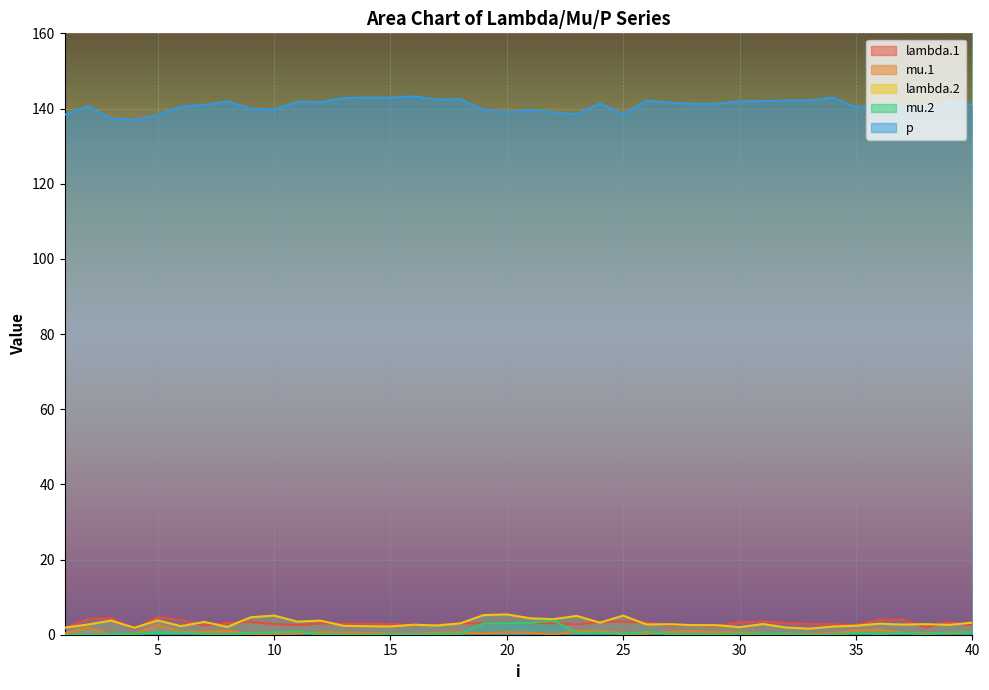

Reading right to left, list all the values displayed in this chart.

lambda.1: 40=2.5	39=3.3	38=2.0	37=4.0	36=4.0	35=2.6	34=2.8	33=2.8	32=3.1	31=3.6	30=3.3	29=2.3	28=2.6	27=2.5	26=3.2	25=3.5	24=3.4	23=2.7	22=3.0	21=3.1	20=3.2	19=3.0	18=3.0	17=2.7	16=2.6	15=2.8	14=2.9	13=2.9	12=3.0	11=2.6	10=2.8	9=3.4	8=3.1	7=2.4	6=3.9	5=4.7	4=1.5	3=4.4	2=4.2	1=1.7
mu.1: 40=0.8	39=0.4	38=0.5	37=0.5	36=1.3	35=1.1	34=0.4	33=0.3	32=0.3	31=0.2	30=0.6	29=0.7	28=1.0	27=0.8	26=0.3	25=0.3	24=1.1	23=1.0	22=0.1	21=0.5	20=0.7	19=0.4	18=0.6	17=0.6	16=0.1	15=0.3	14=0.5	13=0.5	12=0.6	11=0.3	10=0.2	9=0.1	8=1.0	7=0.7	6=0.9	5=2.6	4=0.1	3=0.0	2=1.9	1=0.3
lambda.2: 40=3.2	39=2.6	38=2.8	37=2.7	36=2.9	35=2.4	34=2.2	33=1.6	32=1.9	31=2.8	30=2.0	29=2.5	28=2.6	27=2.8	26=2.7	25=5.1	24=3.2	23=5.0	22=4.2	21=4.4	20=5.4	19=5.2	18=3.0	17=2.5	16=2.7	15=2.2	14=2.3	13=2.4	12=3.7	11=3.5	10=5.1	9=4.7	8=2.1	7=3.4	6=2.3	5=3.8	4=1.8	3=3.8	2=2.7	1=1.9
mu.2: 40=0.7	39=0.6	38=0.2	37=0.5	36=0.3	35=0.5	34=0.0	33=0.1	32=0.3	31=0.2	30=0.3	29=0.1	28=0.1	27=0.2	26=0.8	25=0.2	24=0.7	23=0.5	22=3.8	21=3.1	20=3.1	19=3.0	18=0.2	17=0.2	16=0.1	15=0.1	14=0.0	13=0.1	12=0.1	11=0.9	10=0.6	9=0.5	8=0.1	7=0.2	6=0.6	5=0.5	4=0.3	3=0.1	2=0.0	1=0.0
p: 40=140.9	39=142.1	38=140.0	37=140.4	36=141.0	35=140.3	34=142.9	33=142.1	32=142.1	31=142.0	30=141.9	29=141.3	28=141.2	27=141.6	26=142.0	25=138.5	24=141.4	23=138.5	22=139.0	21=139.6	20=139.0	19=139.6	18=142.5	17=142.4	16=143.2	15=142.9	14=142.9	13=142.8	12=141.7	11=141.8	10=139.7	9=139.9	8=141.9	7=140.9	6=140.5	5=138.3	4=137.0	3=137.4	2=140.6	1=138.3